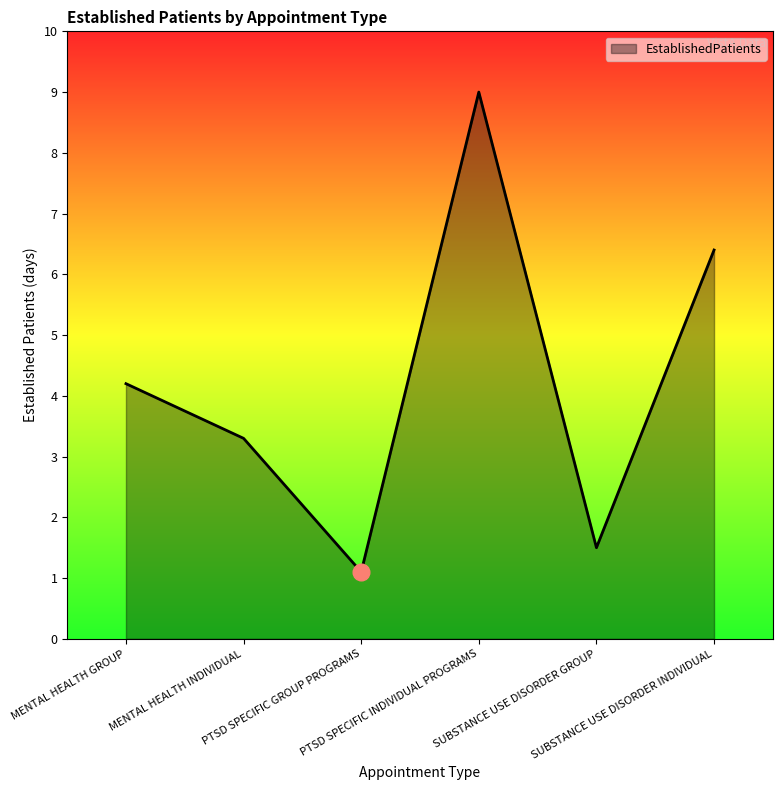

What is the ratio of the value at SUBSTANCE USE DISORDER INDIVIDUAL to the value at SUBSTANCE USE DISORDER GROUP?

4.3